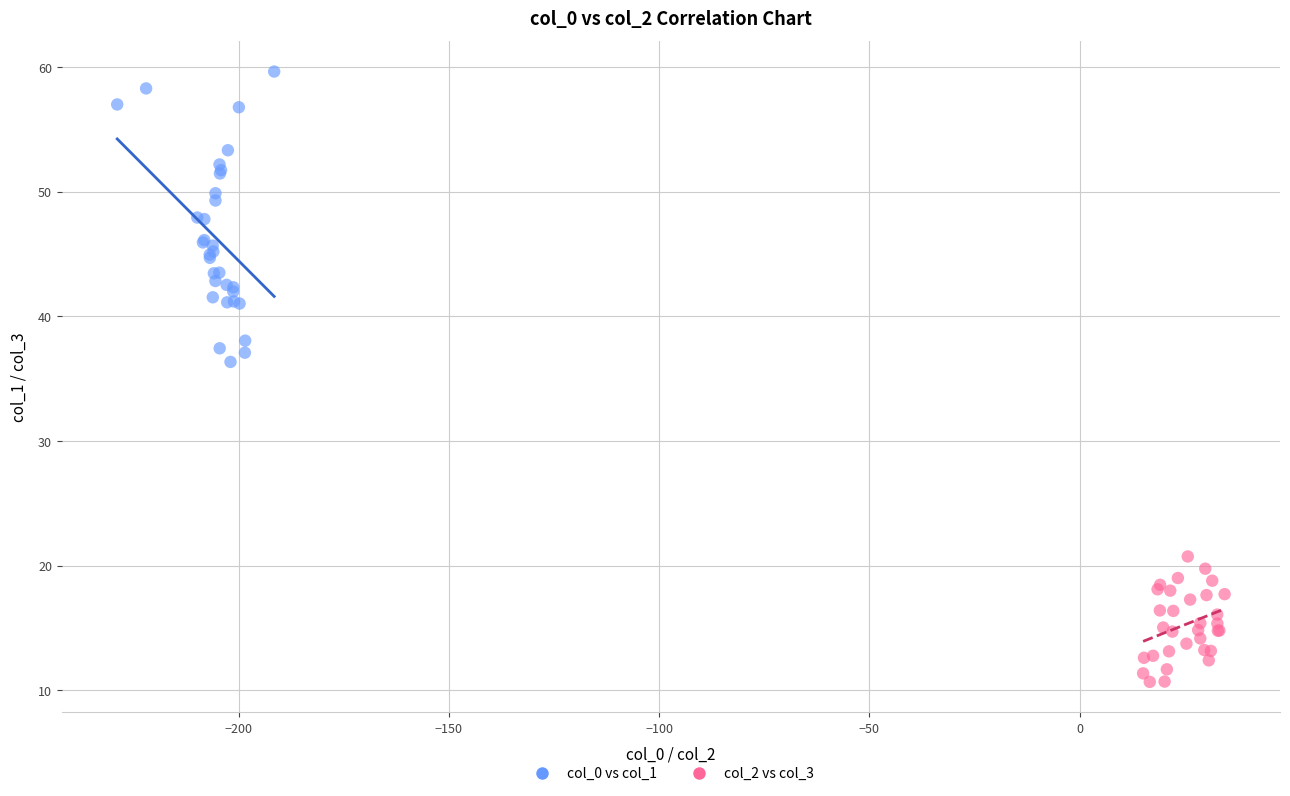

Which series has the widest spread of Y values?

col_0 vs col_1